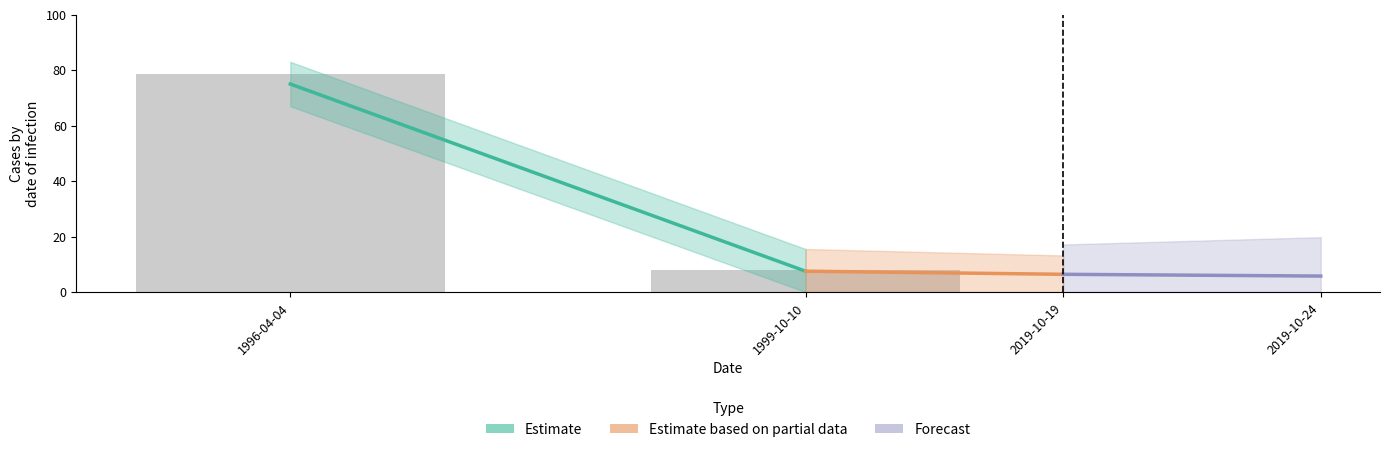

At which category does the chart reach its peak across all series?

1996-04-04